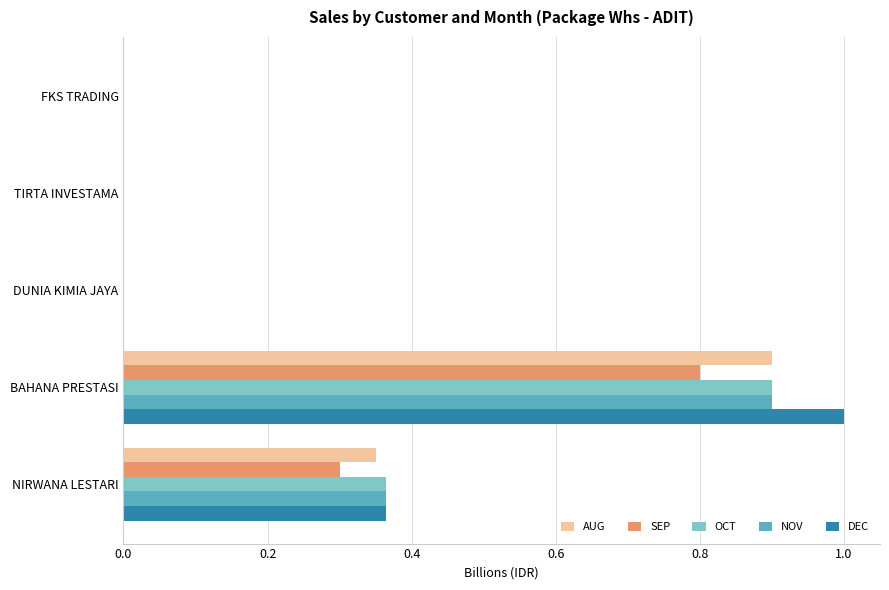

At which category is the sum across all series the highest?

BAHANA PRESTASI